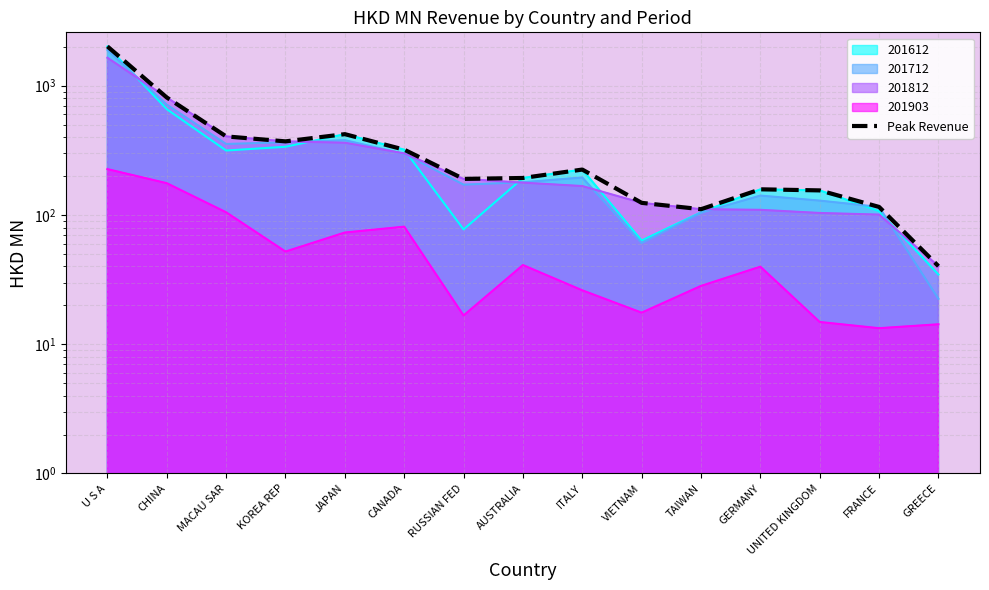

Which category has the highest value across all series?

U S A